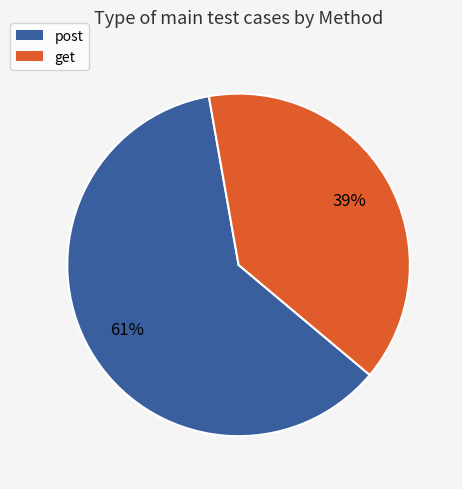

To the nearest percent, what percentage of the pie is get?

39%